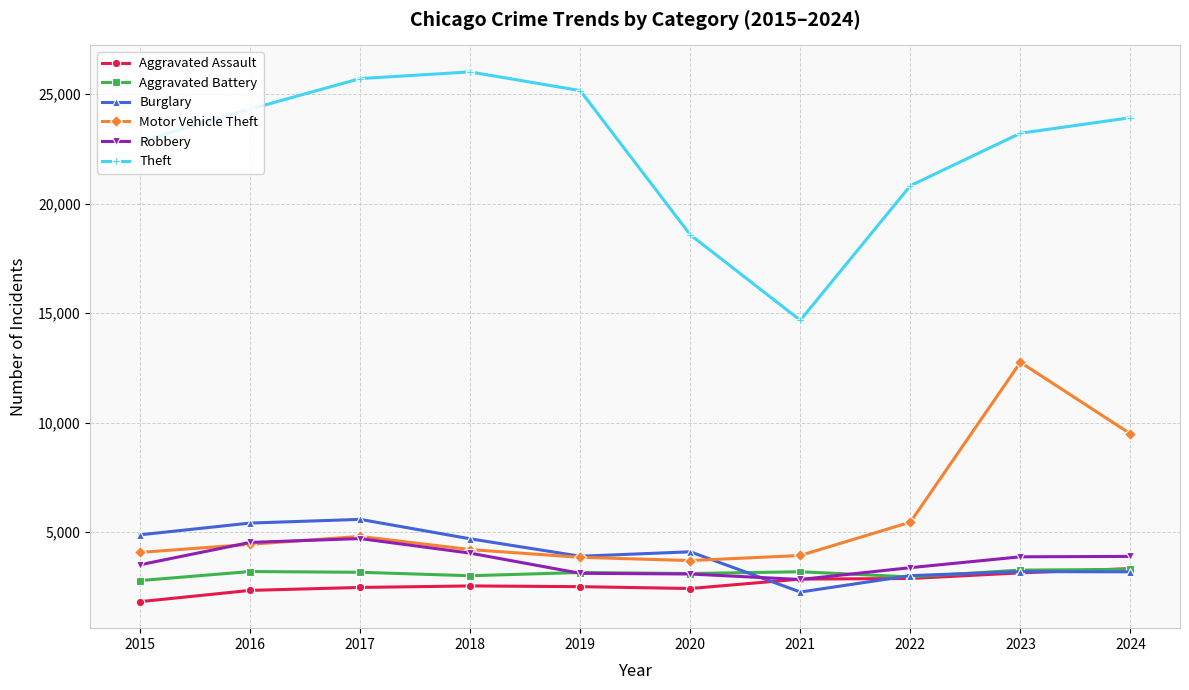

How many data points in Burglary are less than 4100?

5